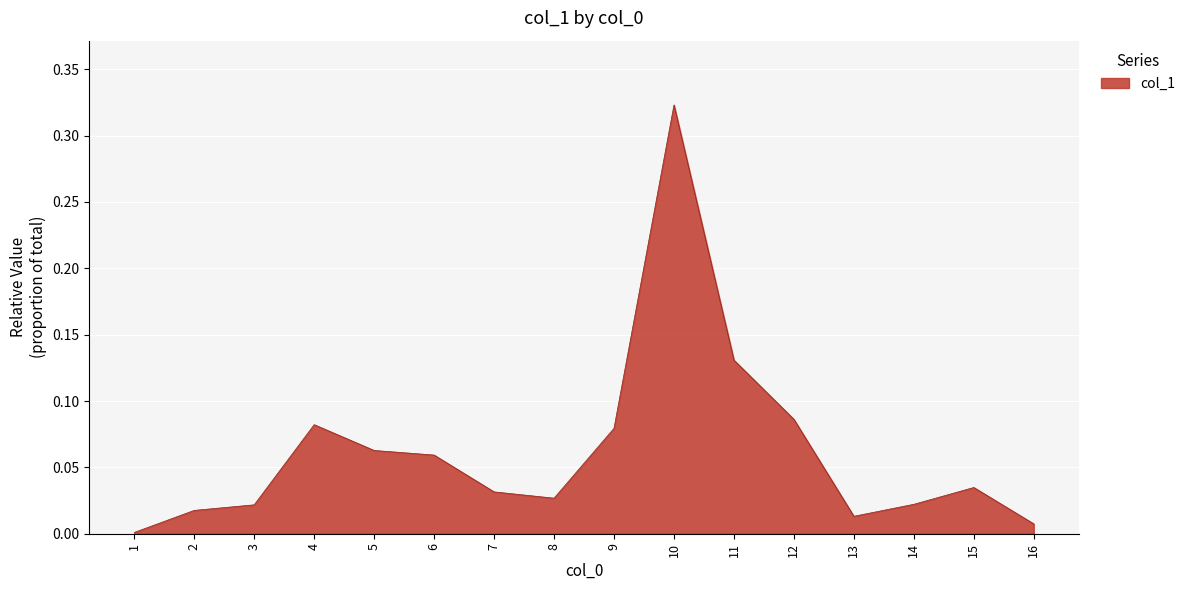

Between 13 and 10, which is larger?

10